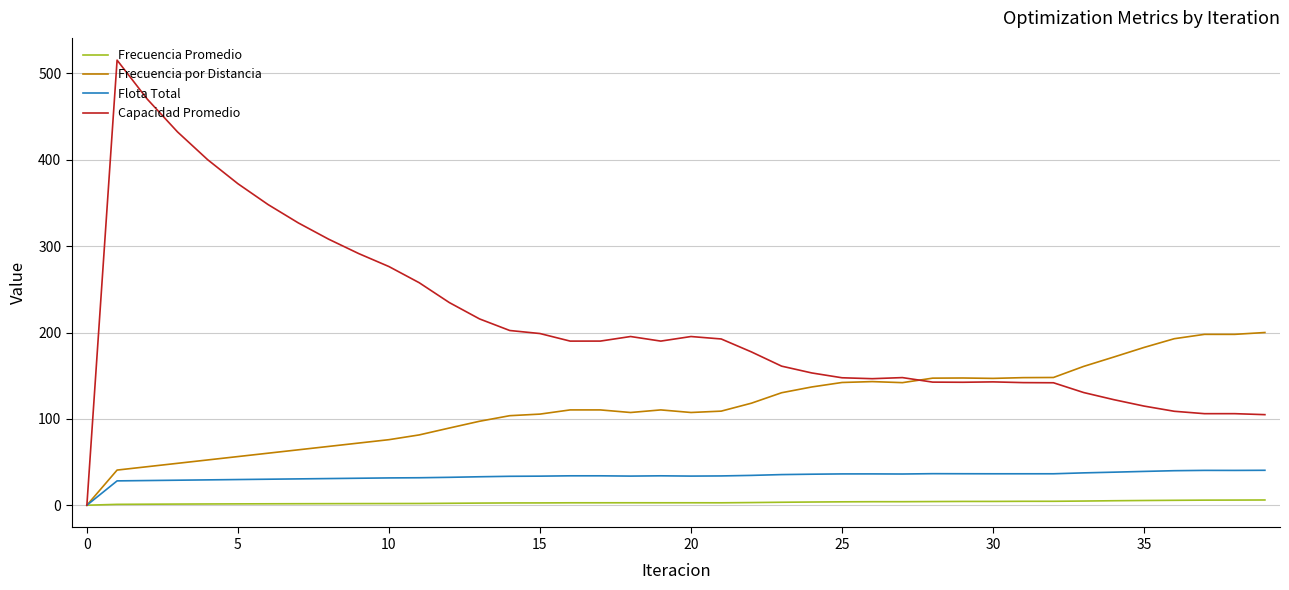

What is the average value of the Flota Total series?

33.5